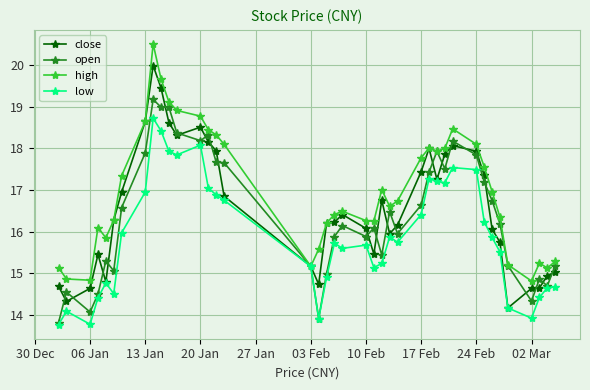

What is the smallest value displayed?

13.8